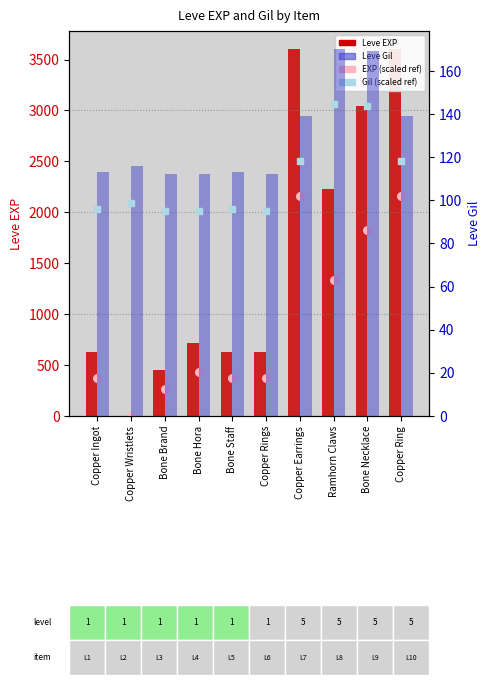

At which category is the sum across all series the highest?

Copper Earrings